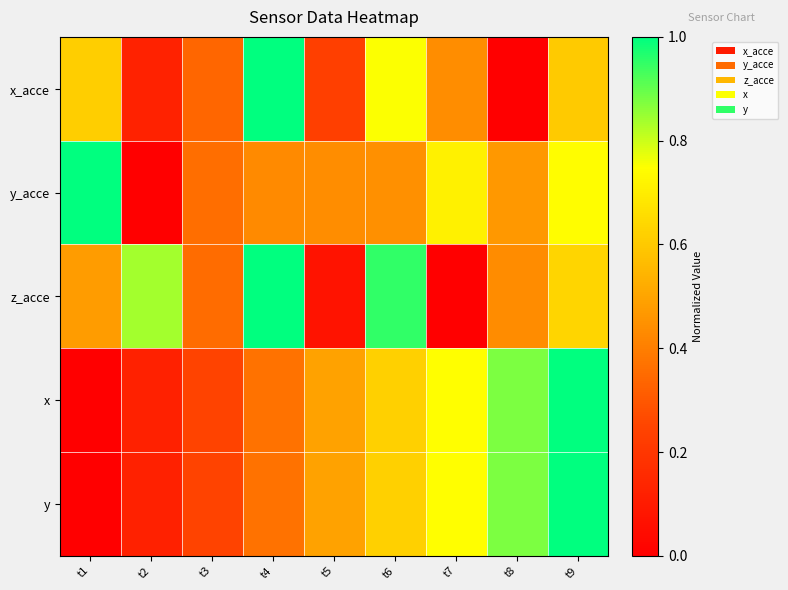

At which category is the sum across all series the highest?

t9